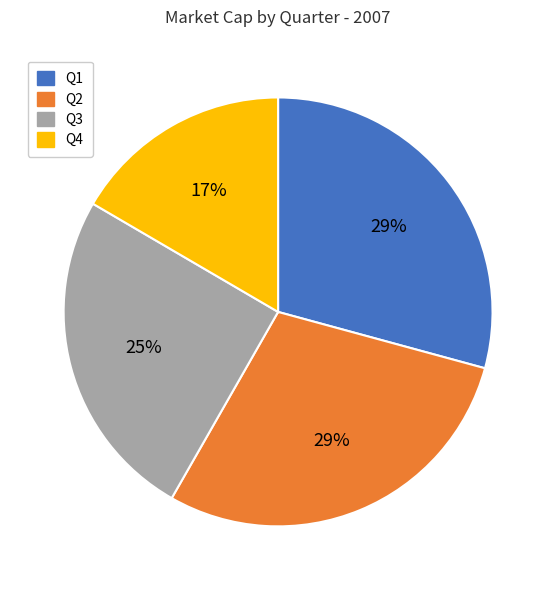

The Q3 slice represents 25% of the pie. True or false?

True